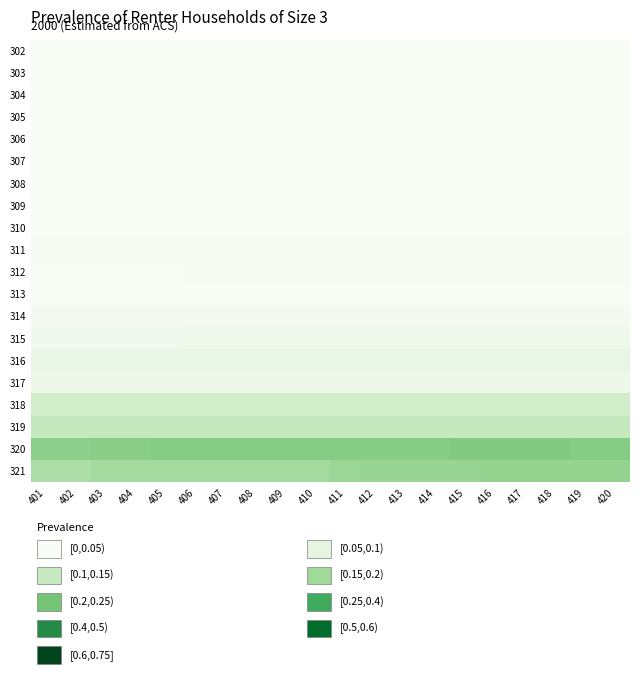

At 414, list the series in order from smallest to largest.

302, 303, 304, 305, 306, 307, 308, 309, 310, 313, 311, 312, 314, 315, 317, 316, 318, 319, 321, 320